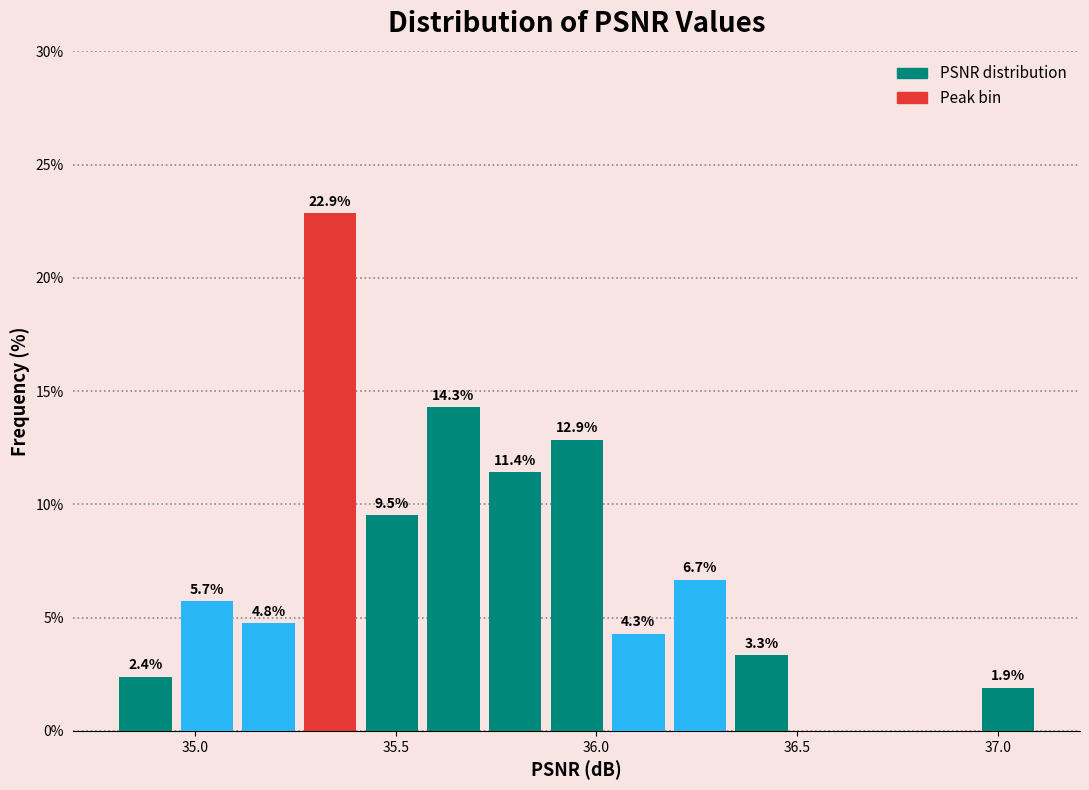

Read against the x-axis, roughly where is the centre of the tallest bar?

35.35